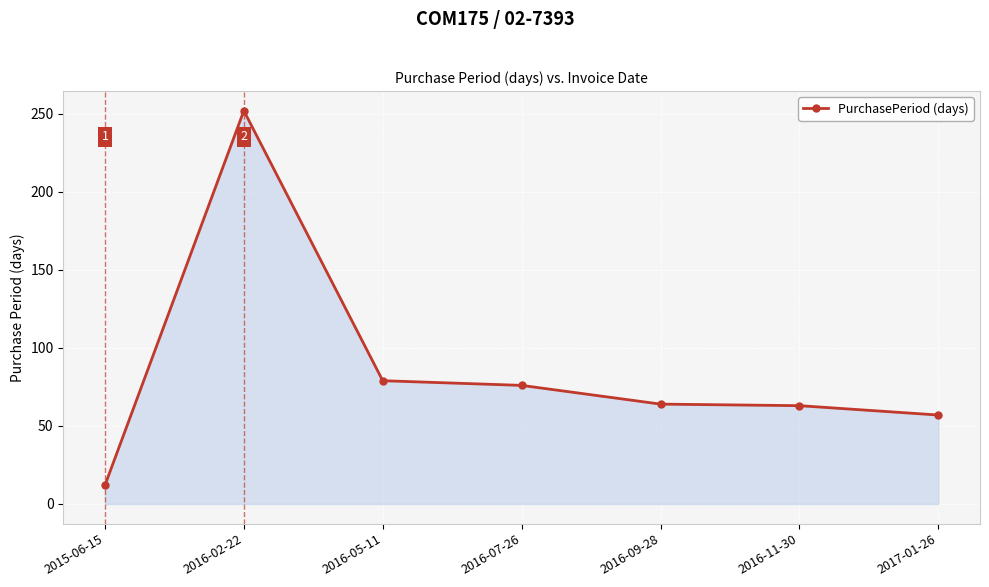

What position from the left is 2017-01-26?

7